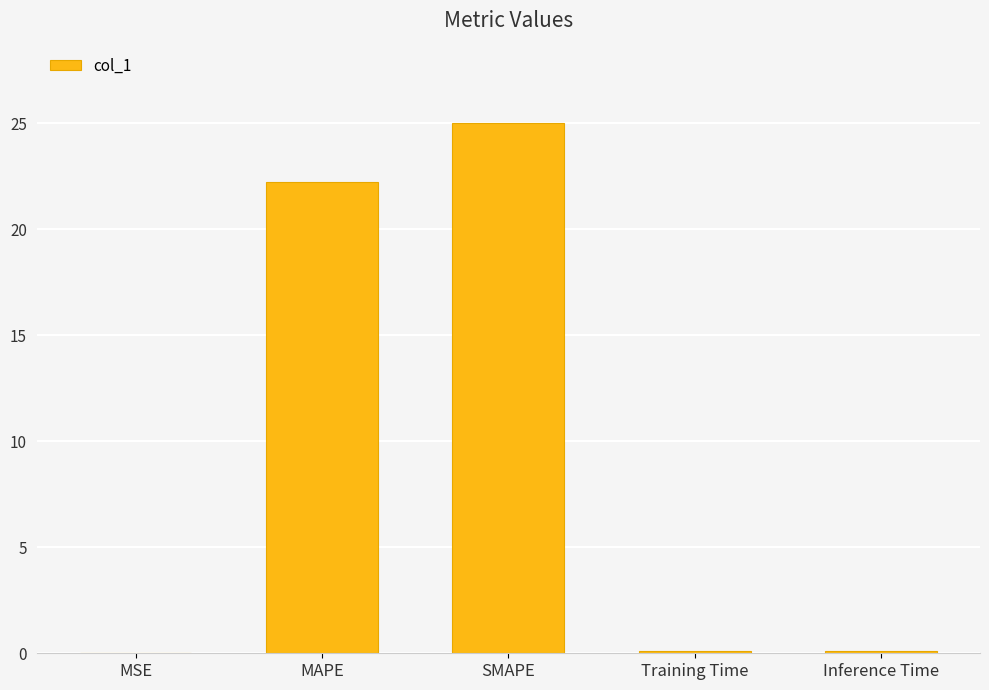

What is the difference between the values at MAPE and SMAPE?

2.8